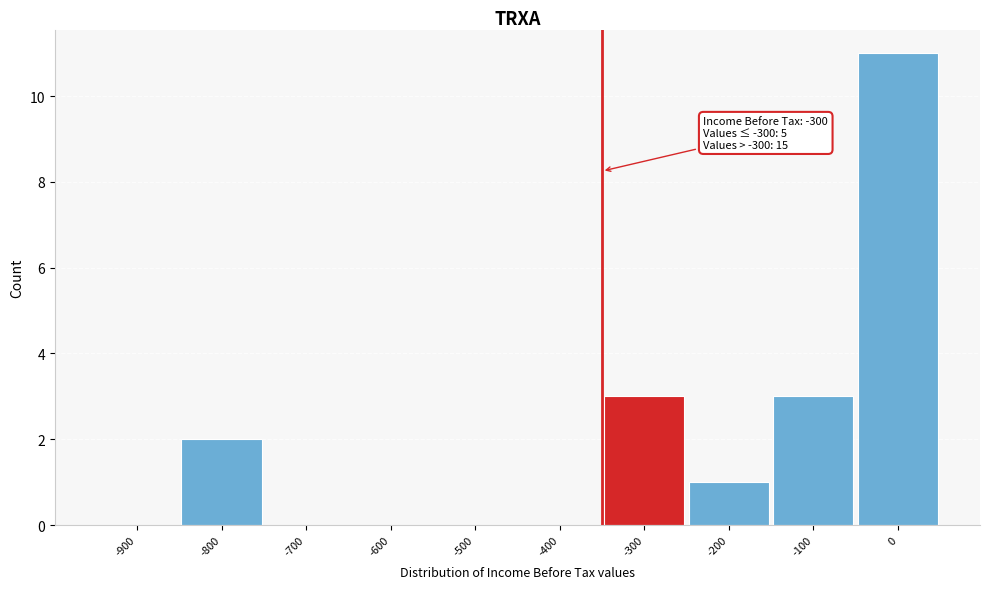

Reading left to right, extract all data points from this chart.

-900=0	-800=2	-700=0	-600=0	-500=0	-400=0	-300=3	-200=1	-100=3	0=11